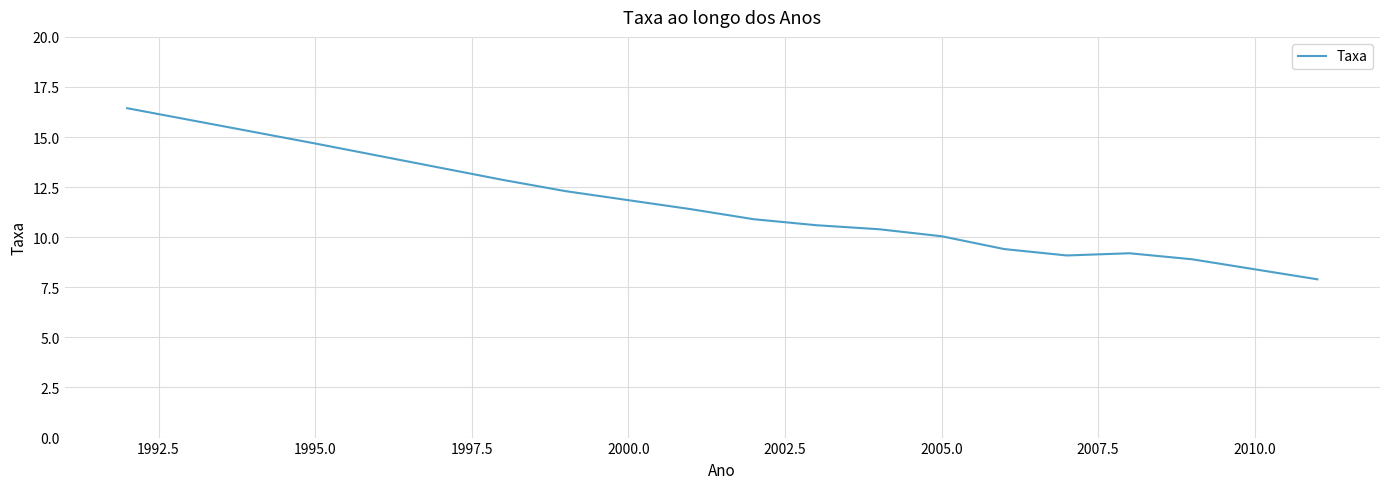

What is the minimum value shown in the chart?

7.9